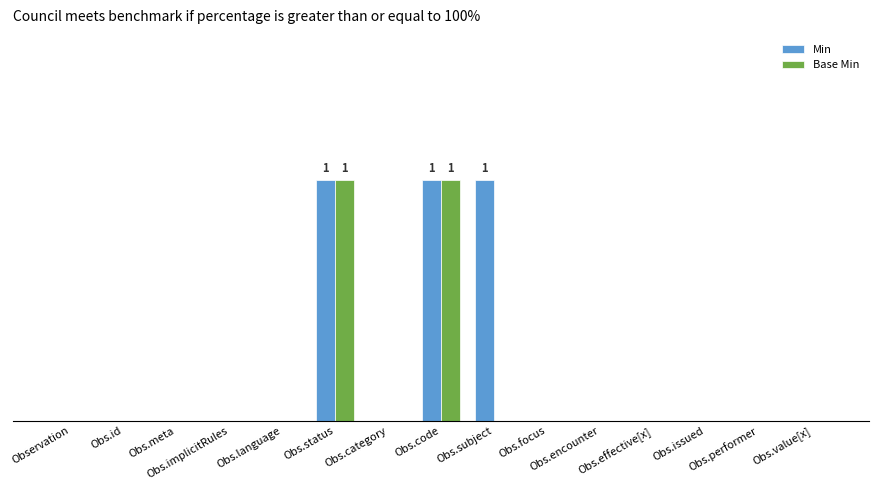

What position from the left is Obs.meta?

3